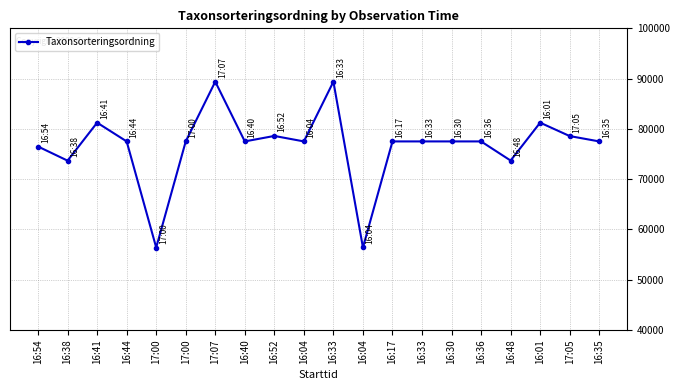

At which label does the data first exceed 77506?

16:41